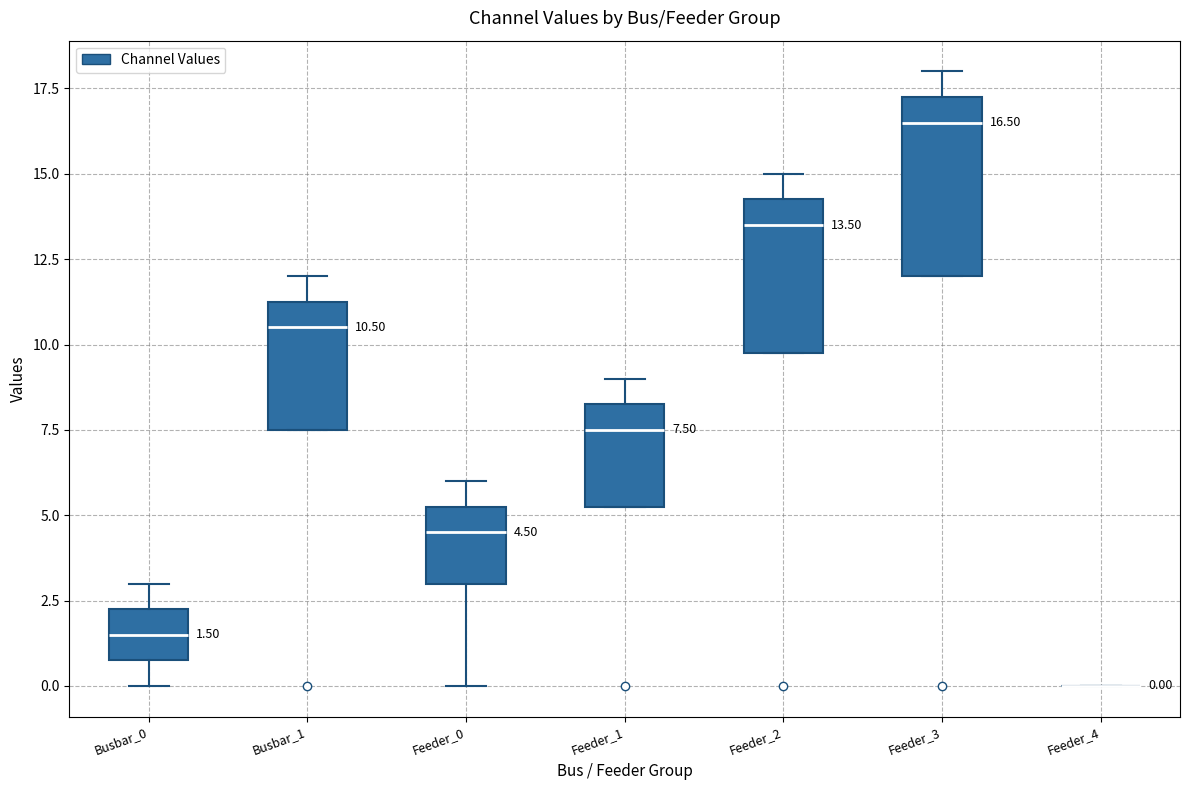

Which box is the tallest, from its lower edge to its upper edge?

Feeder_3